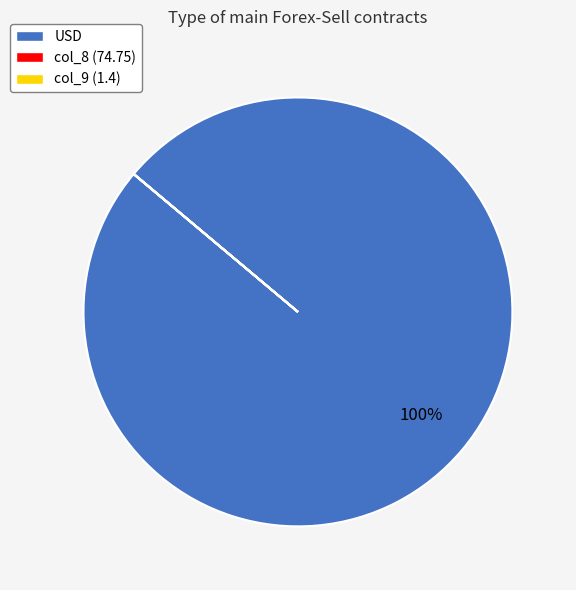

Does USD account for over 50% of the chart?

Yes